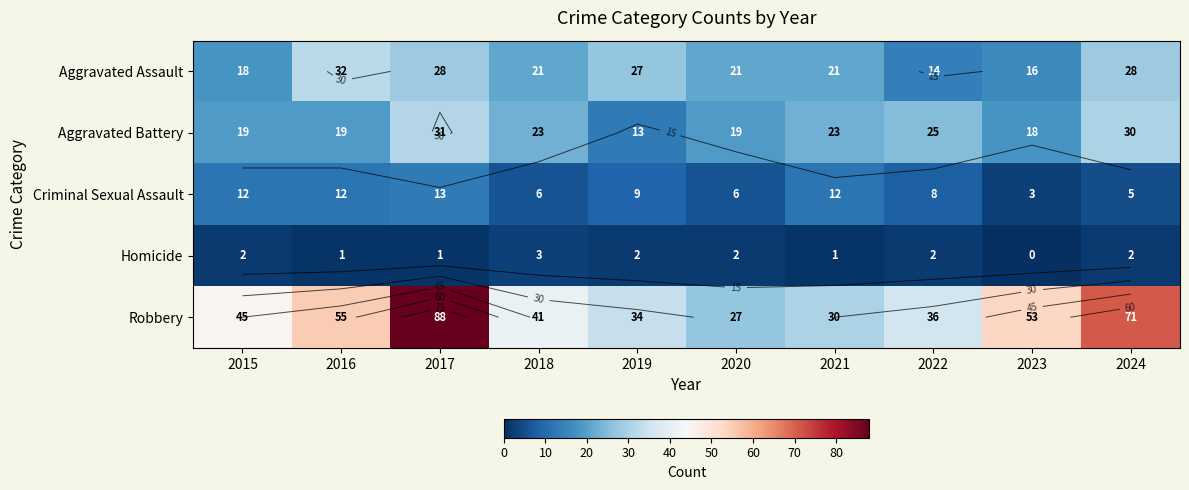

What is the difference between the highest and lowest values at 2022?

34